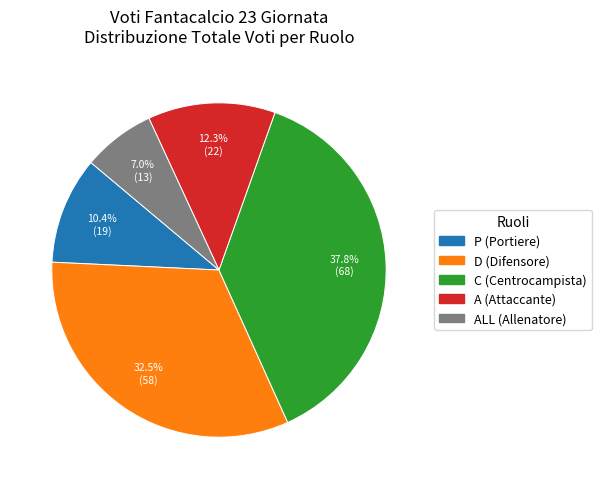

Does any single category account for the majority?

No